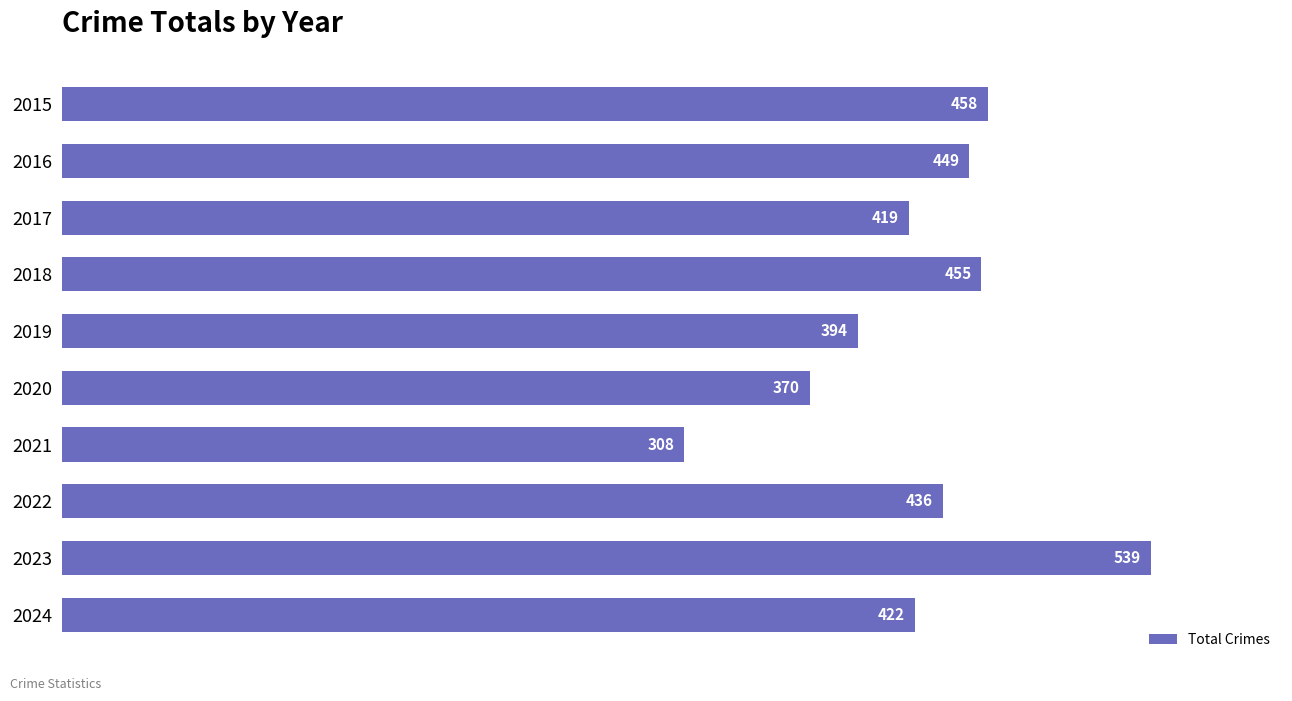

Reading top to bottom, transcribe all the data shown in this chart.

2015=458	2016=449	2017=419	2018=455	2019=394	2020=370	2021=308	2022=436	2023=539	2024=422